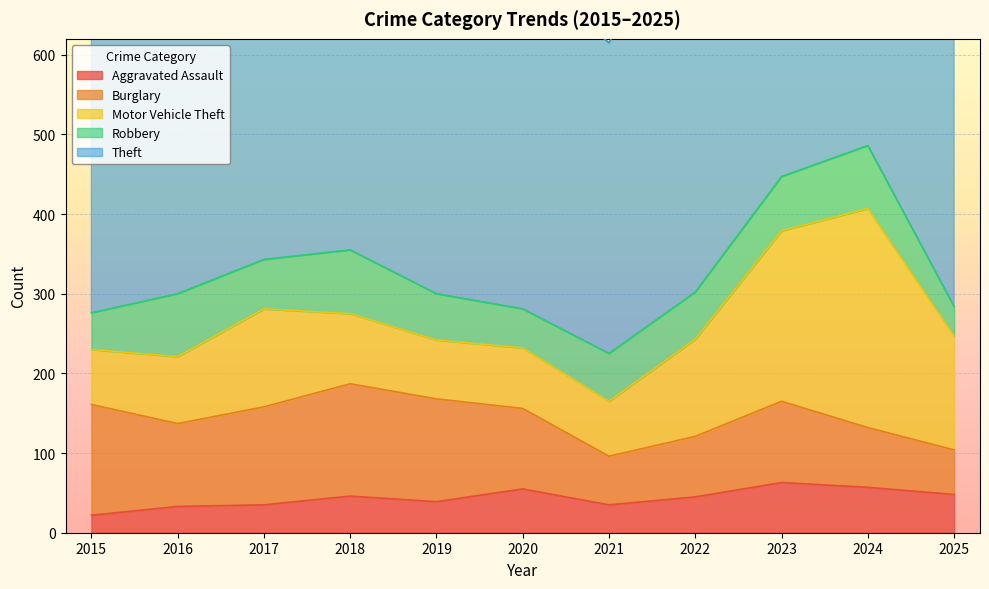

What is the approximate value of Burglary at 2019, to the nearest 10?

130